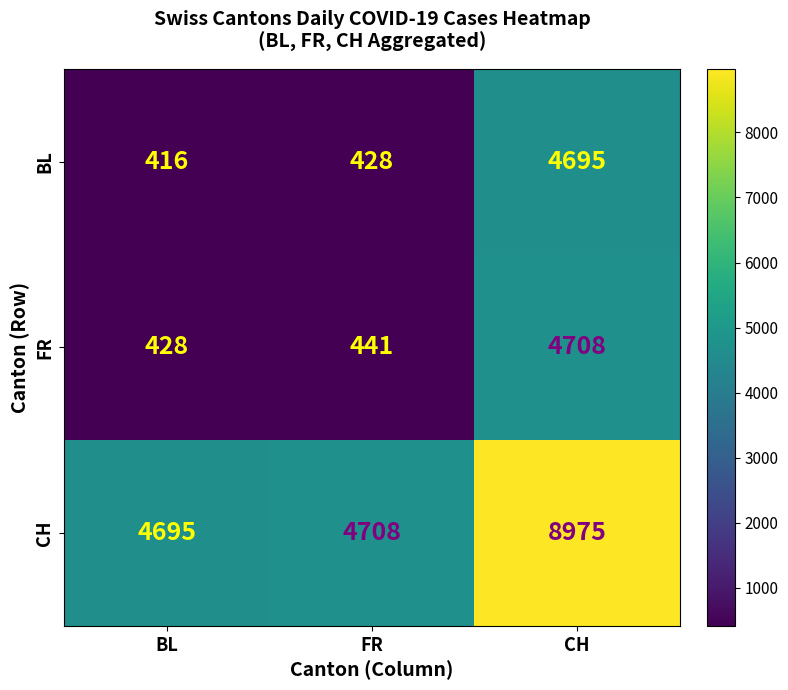

How many categories are shown in the chart?

3